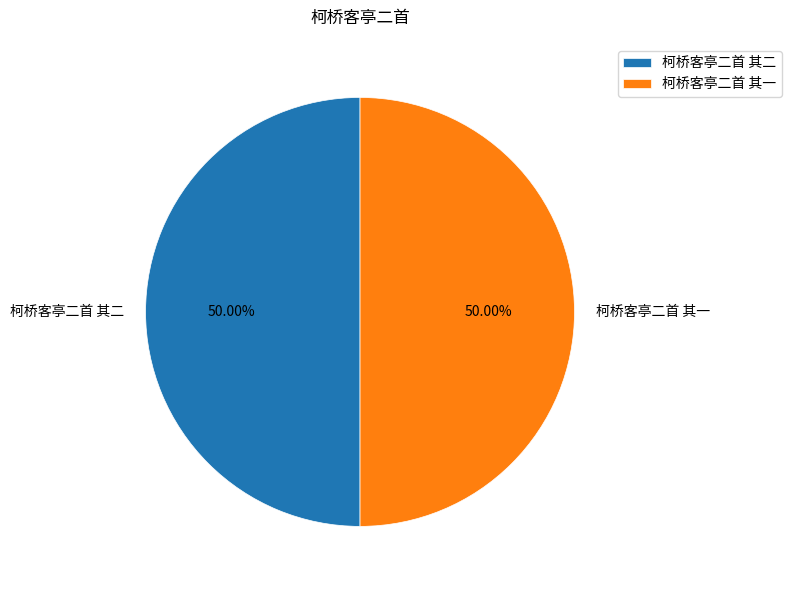

Approximately how many times larger is the value at 柯桥客亭二首 其二 compared to 柯桥客亭二首 其一?

1.0